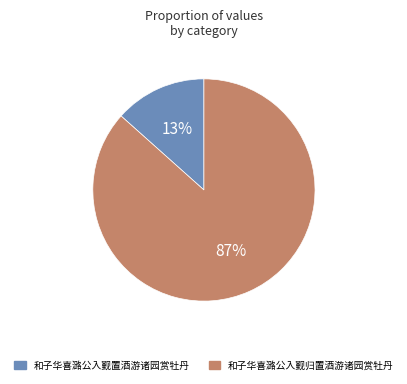

Combined, do 和子华喜潞公入觐归置酒游诸园赏牡丹 and 和子华喜潞公入觐置酒游诸园赏牡丹 account for over 50%?

Yes